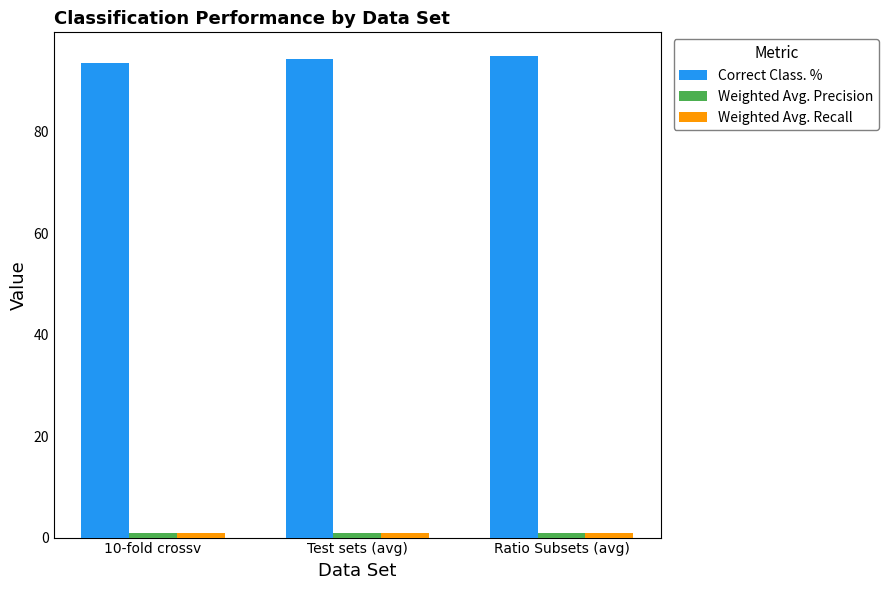

The Correct Class. % series shows 93.4 at 10-fold crossv. True or false?

True